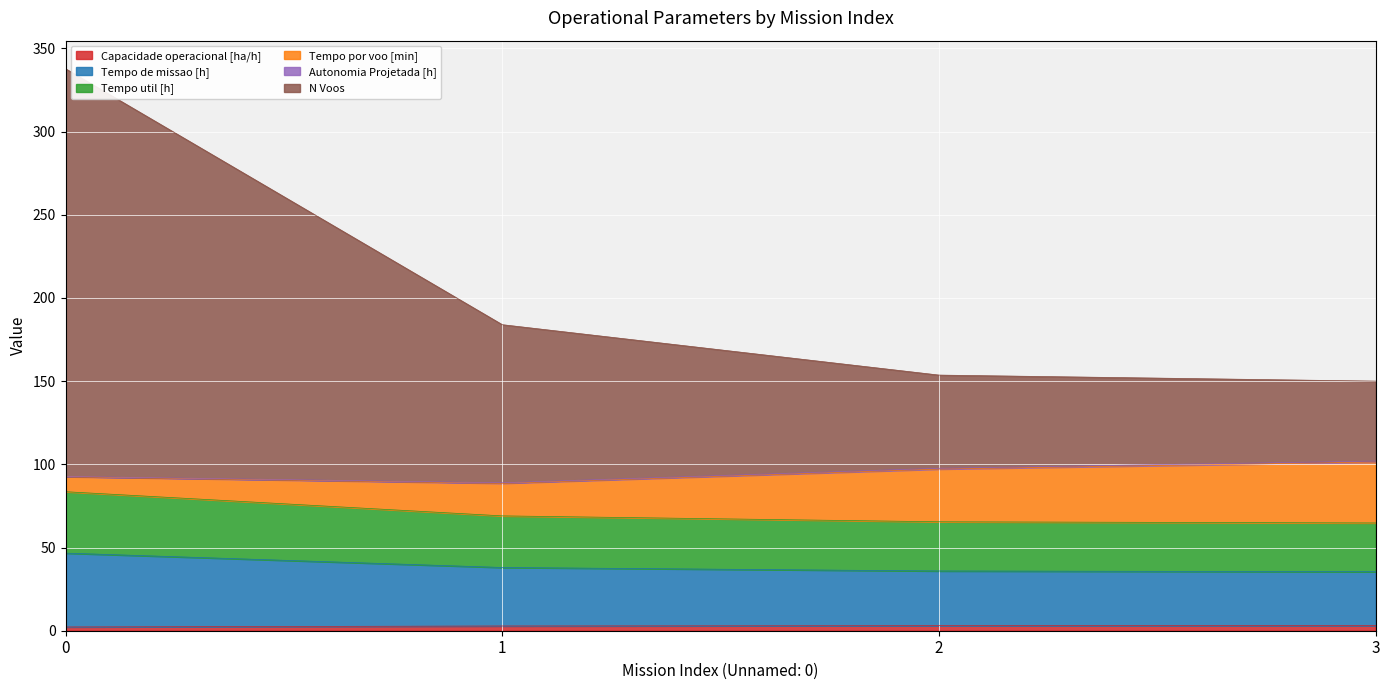

Does the chart display data point markers on the line(s)?

No